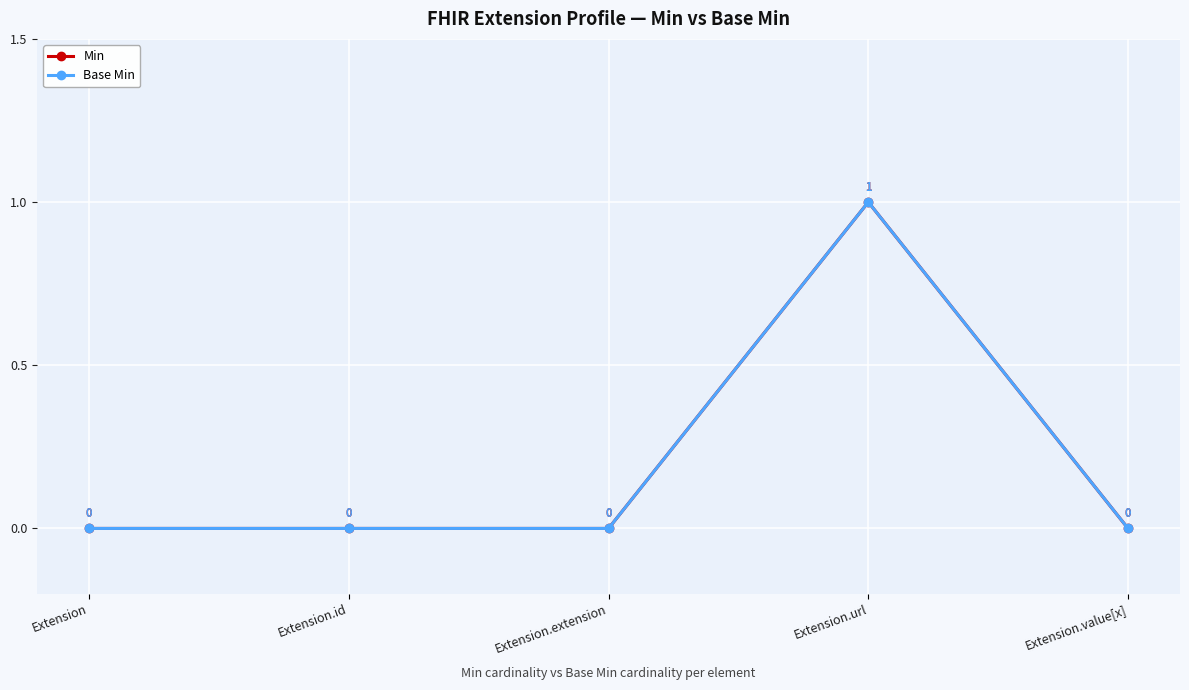

In Min, how many points are higher than both neighbors (excluding endpoints)?

1